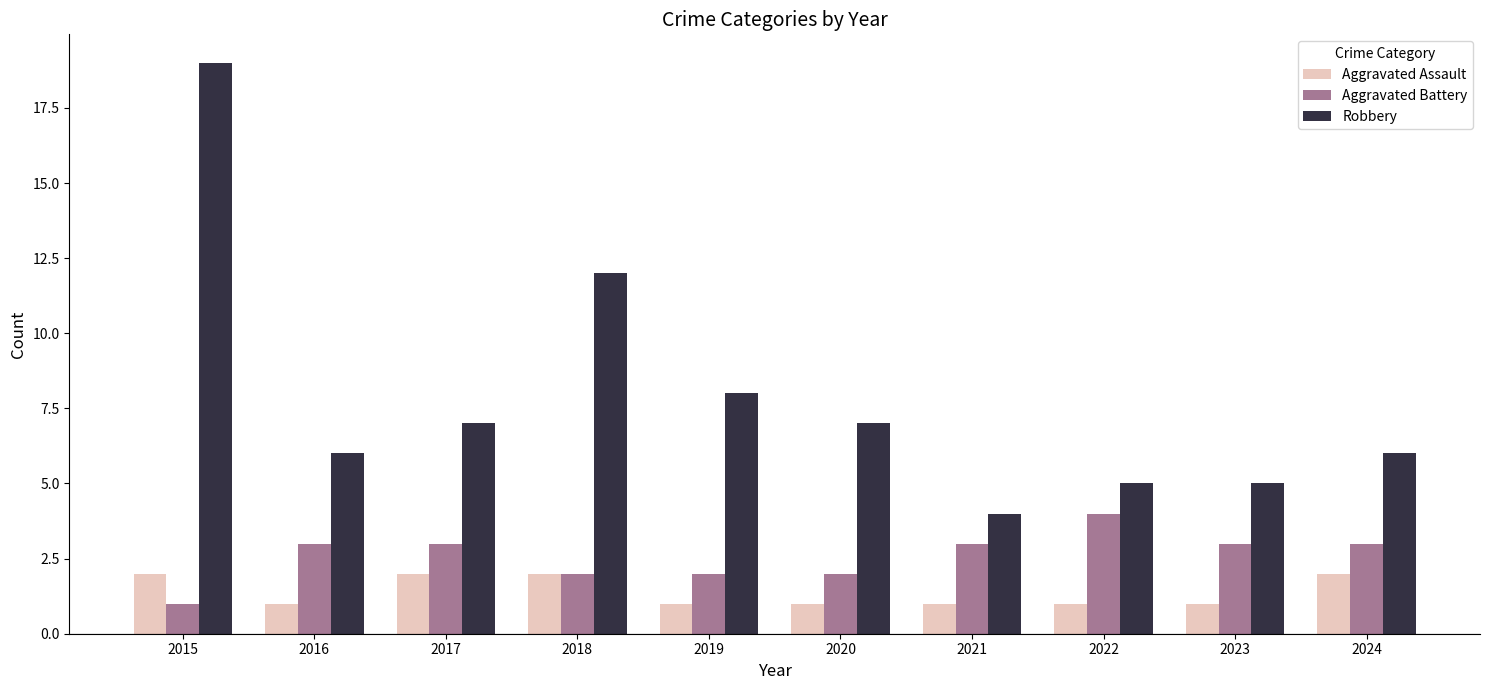

Rank the series by their average value, from lowest to highest.

Aggravated Assault, Aggravated Battery, Robbery